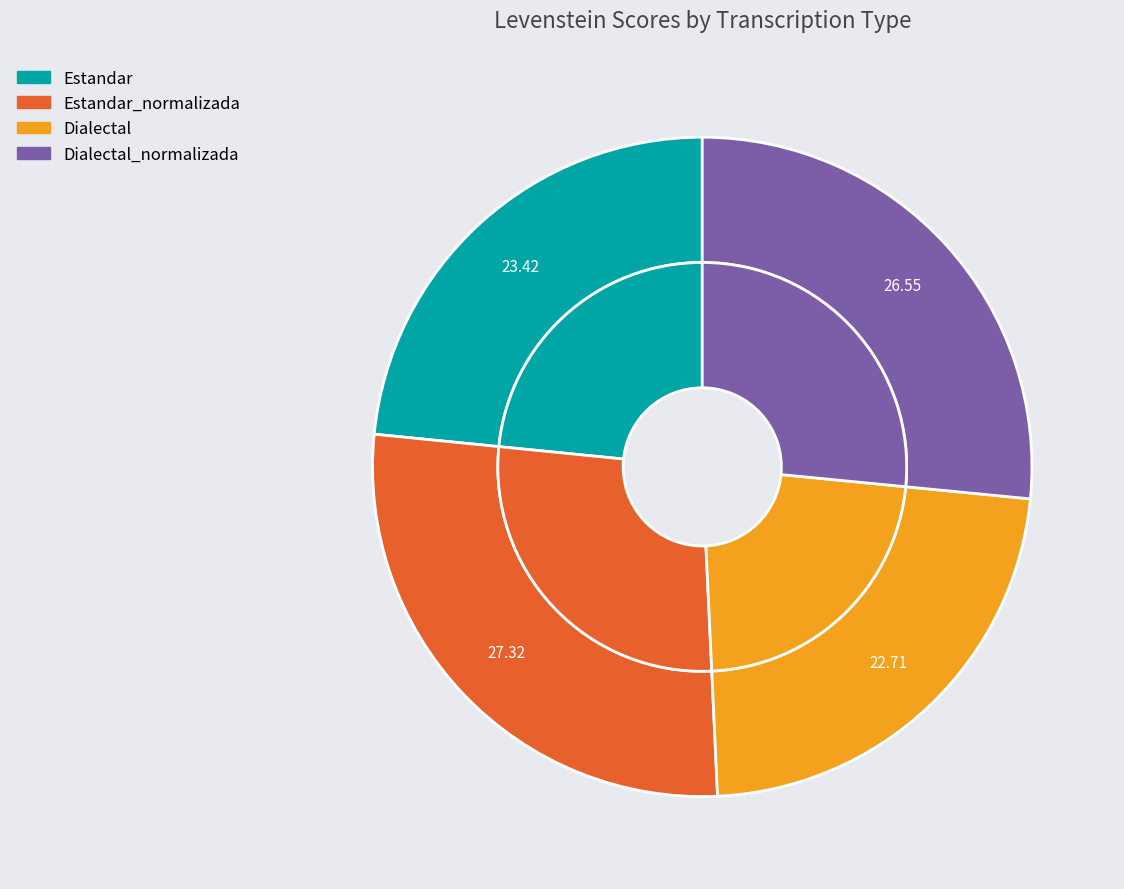

Count the number of slices in the pie.

4